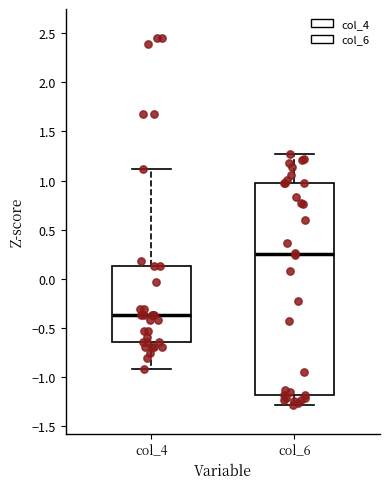

Which box is the tallest, from its lower edge to its upper edge?

col_6